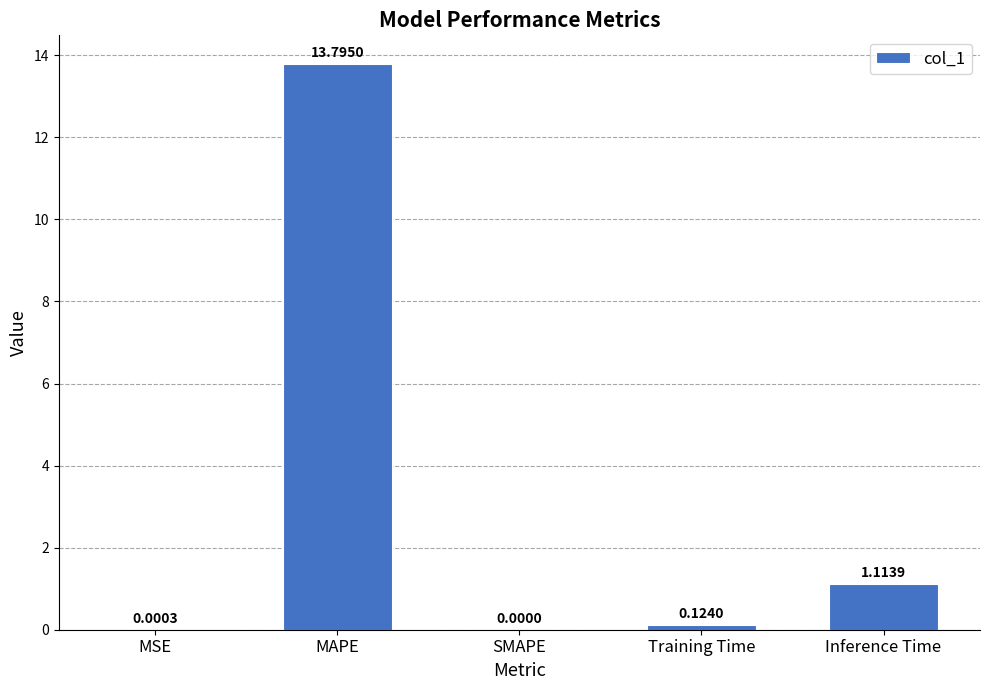

Where is the data nearest to the value 6?

Inference Time